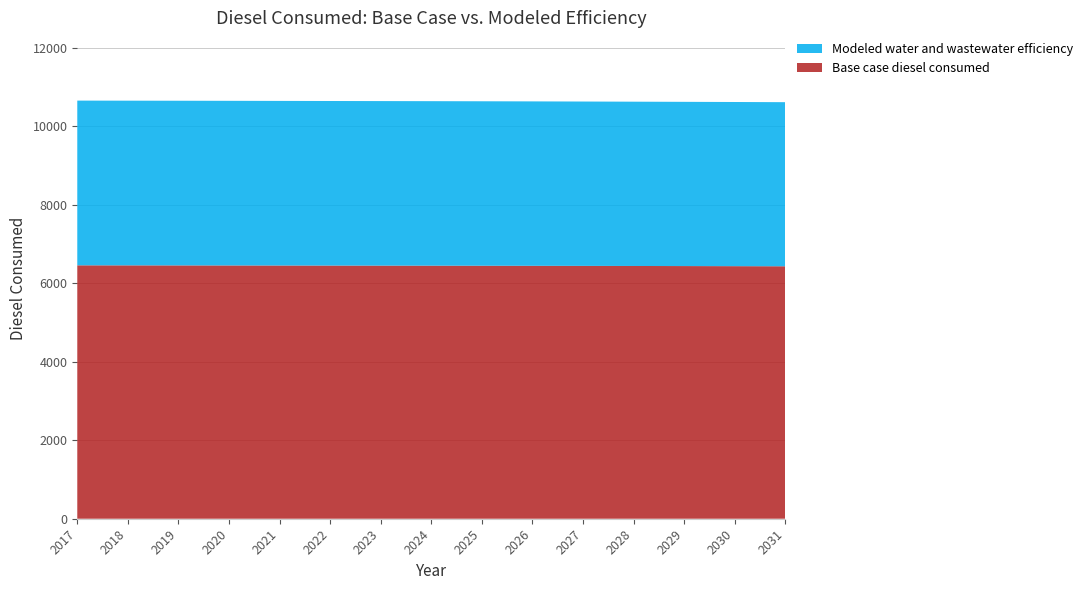

Reading right to left, what are all the values shown in this chart?

Base case diesel consumed: 2031=6435.2	2030=6438.0	2029=6440.5	2028=6442.8	2027=6445.2	2026=6447.4	2025=6449.2	2024=6450.8	2023=6452.1	2022=6453.4	2021=6454.8	2020=6456.2	2019=6457.4	2018=6458.5	2017=6459.5
Modeled water and wastewater efficiency: 2031=4182.9	2030=4184.7	2029=4186.3	2028=4187.8	2027=4189.4	2026=4190.8	2025=4192.0	2024=4193.0	2023=4193.9	2022=4194.7	2021=4195.6	2020=4196.5	2019=4197.3	2018=4198.0	2017=4198.7